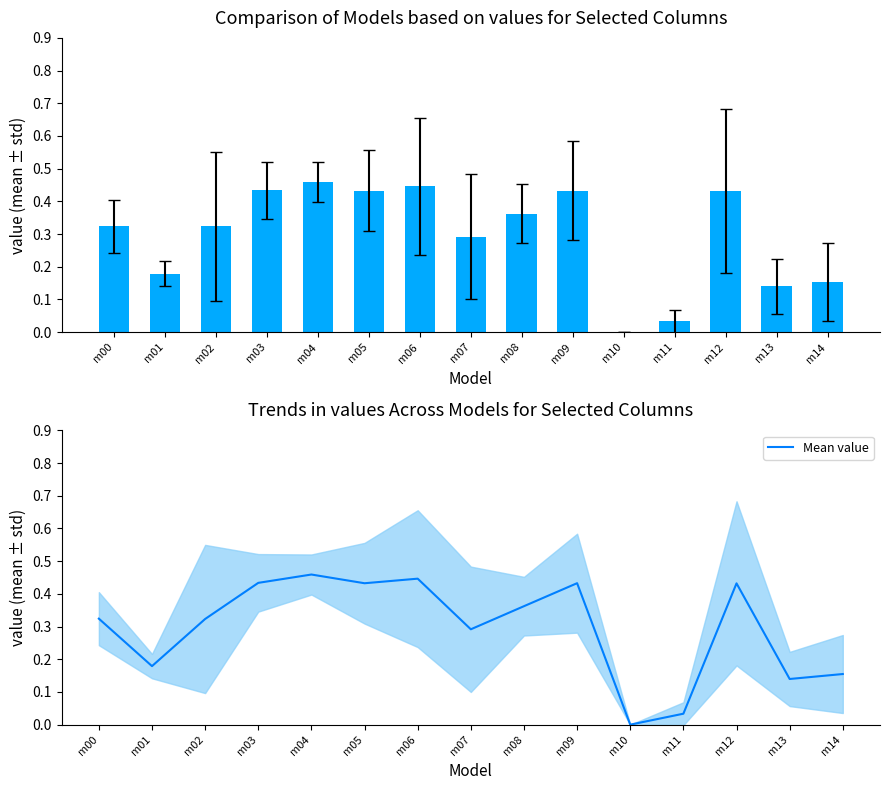

What is the approximate value at m00?

0.3